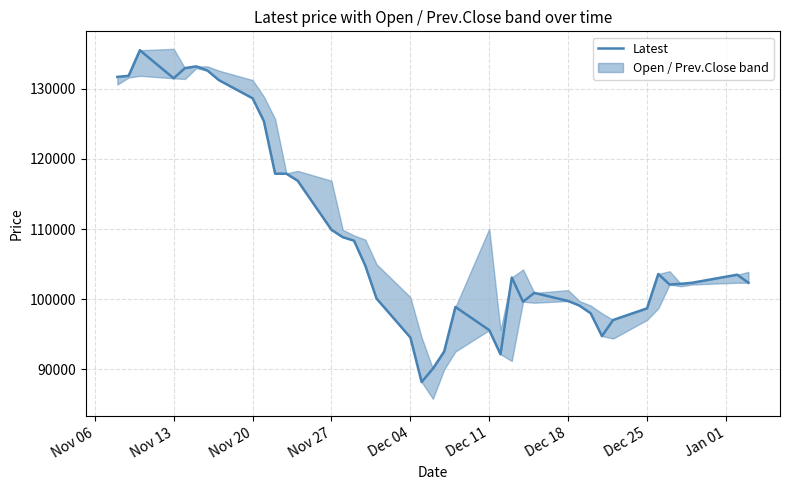

How many lines are shown in the chart?

1